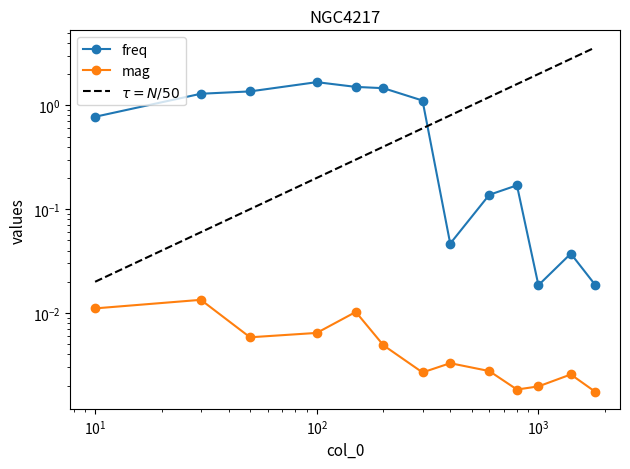

What are all the series names shown in the legend?

freq, mag, $\tau = N/50$